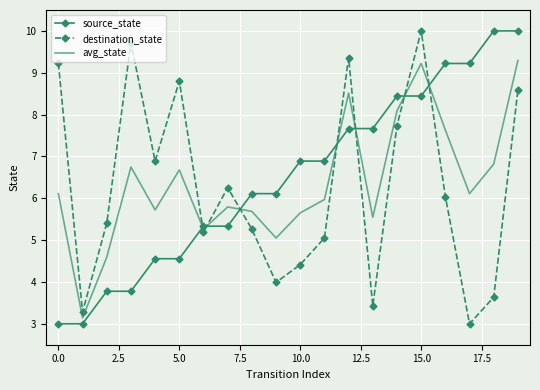

What is the highest value of the avg_state series?

9.3